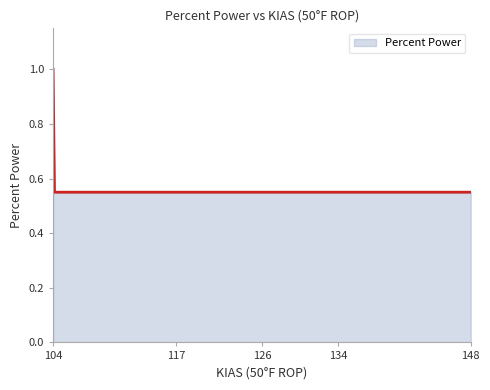

What is the greatest value displayed?

1.0